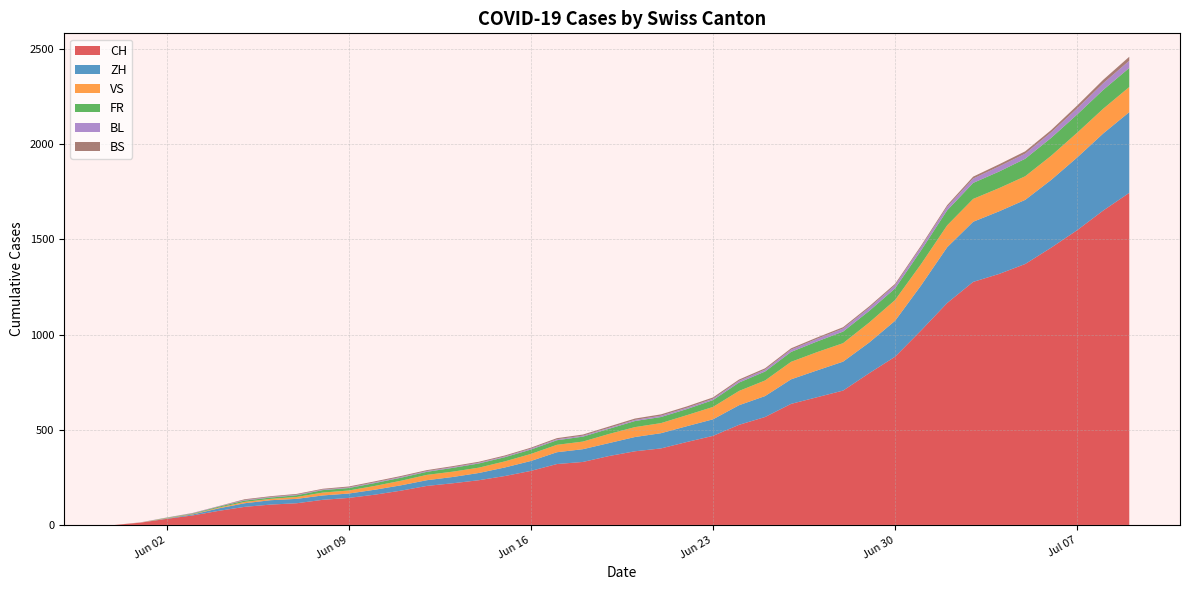

Reading left to right, what are all the values shown in this chart?

CH: 0	12	32	50	74	95	107	114	132	142	159	180	205	219	235	257	284	320	331	362	387	402	436	468	526	567	636	671	706	797	884	1022	1166	1277	1319	1371	1457	1549	1652	1745
ZH: 0	0	2	5	13	19	23	23	23	23	26	28	30	33	38	45	52	62	67	68	75	80	83	87	103	110	129	141	152	161	189	237	293	316	329	337	356	382	405	424
VS: 0	1	2	2	4	7	7	10	15	16	20	24	28	28	28	32	37	39	40	48	52	53	58	65	75	82	92	96	97	105	109	112	115	120	122	124	127	130	130	132
FR: 0	0	2	3	5	7	7	9	13	13	15	16	16	20	22	22	23	24	26	27	32	32	32	36	44	47	52	56	61	61	61	72	79	84	87	92	94	96	99	100
BL: 0	1	1	2	2	3	3	3	3	3	4	4	4	4	4	4	5	5	5	5	6	7	7	7	9	10	12	14	16	17	17	18	19	23	27	27	29	32	35	38
BS: 0	0	0	1	1	4	4	4	4	5	5	5	5	5	5	5	5	6	6	7	7	7	7	7	7	7	7	7	7	7	7	7	8	10	11	12	12	15	18	21